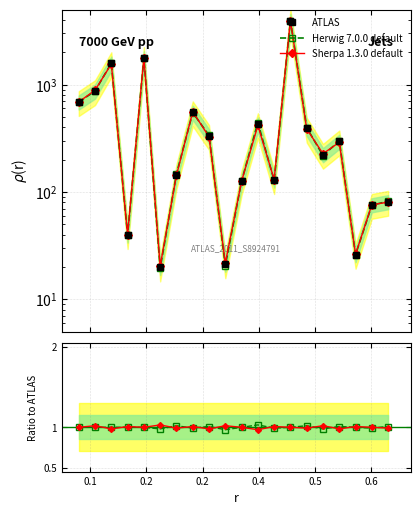

List the series in order of their peak value, highest first.

ATLAS, Herwig 7.0.0 default, Sherpa 1.3.0 default